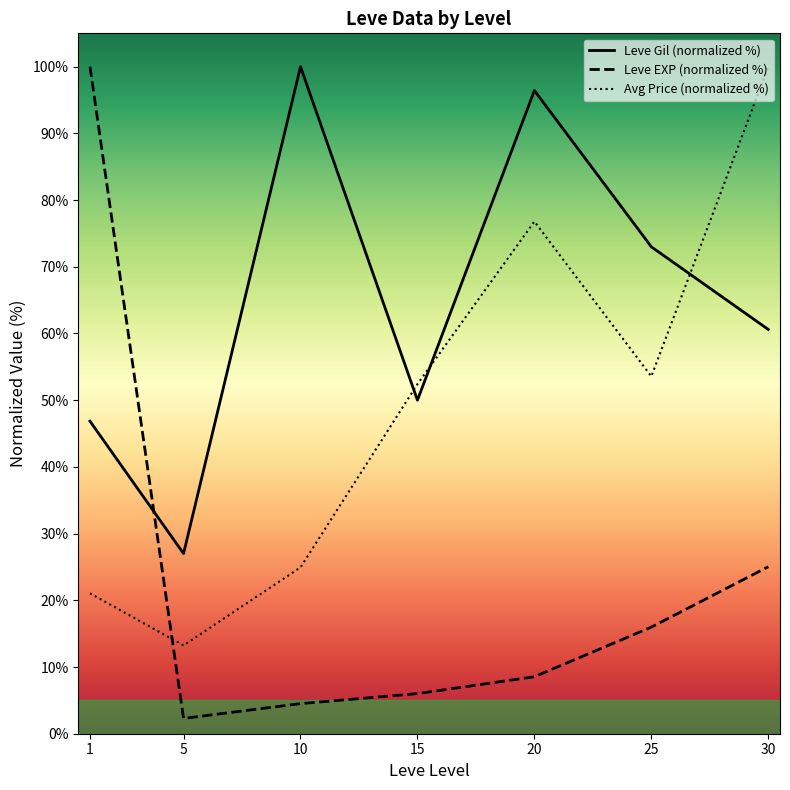

How many intersections are there between Leve EXP (normalized %) and Leve Gil (normalized %)?

1